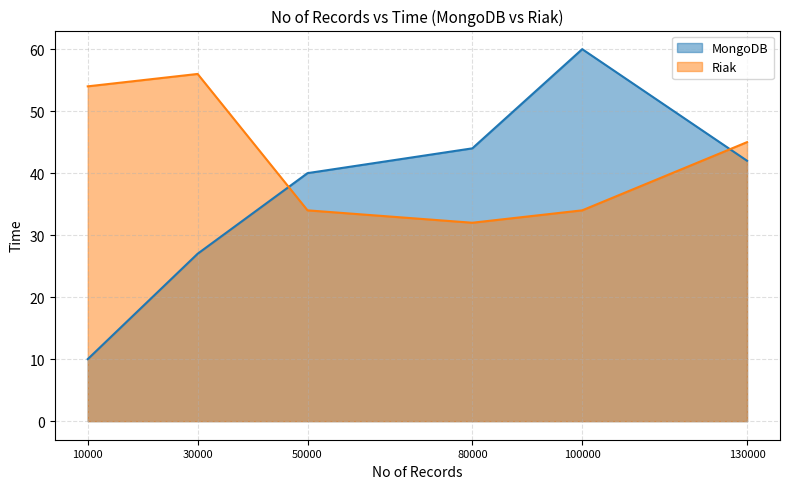

True or false: Riak has more than 2 interior local peaks.

False